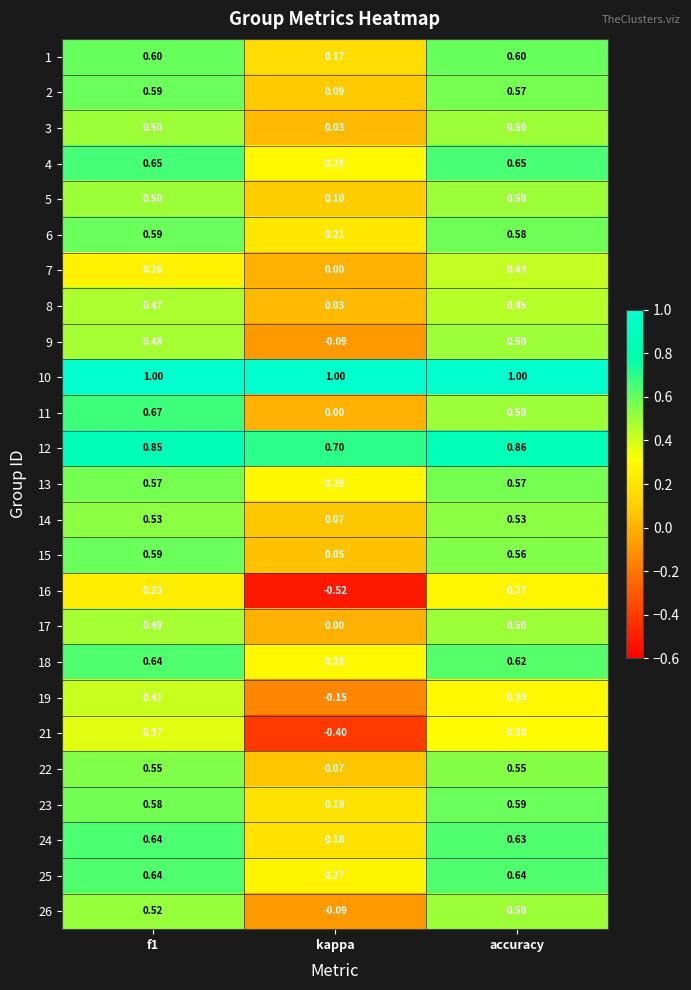

Which category has the lowest value across all series?

kappa